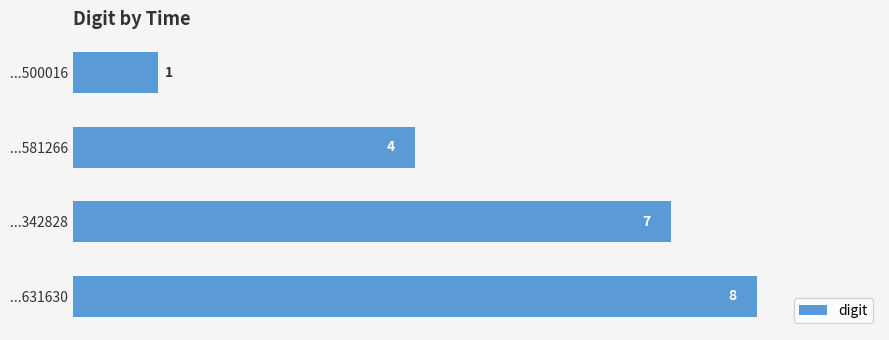

Count the number of categories in the chart.

4